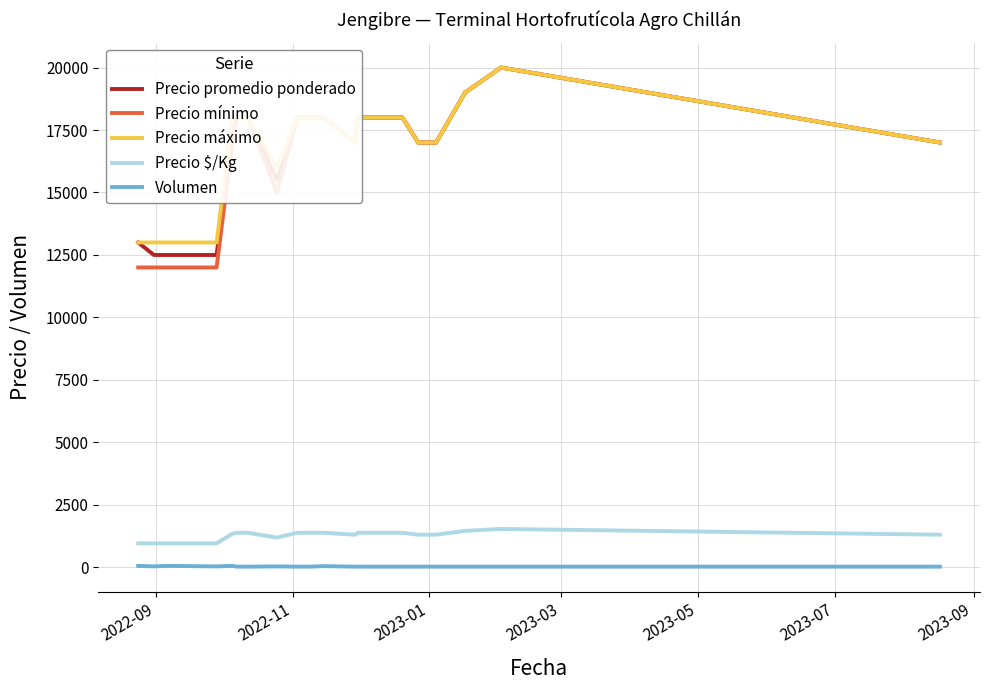

True or false: Precio promedio ponderado and Precio $/Kg intersect in this chart.

False